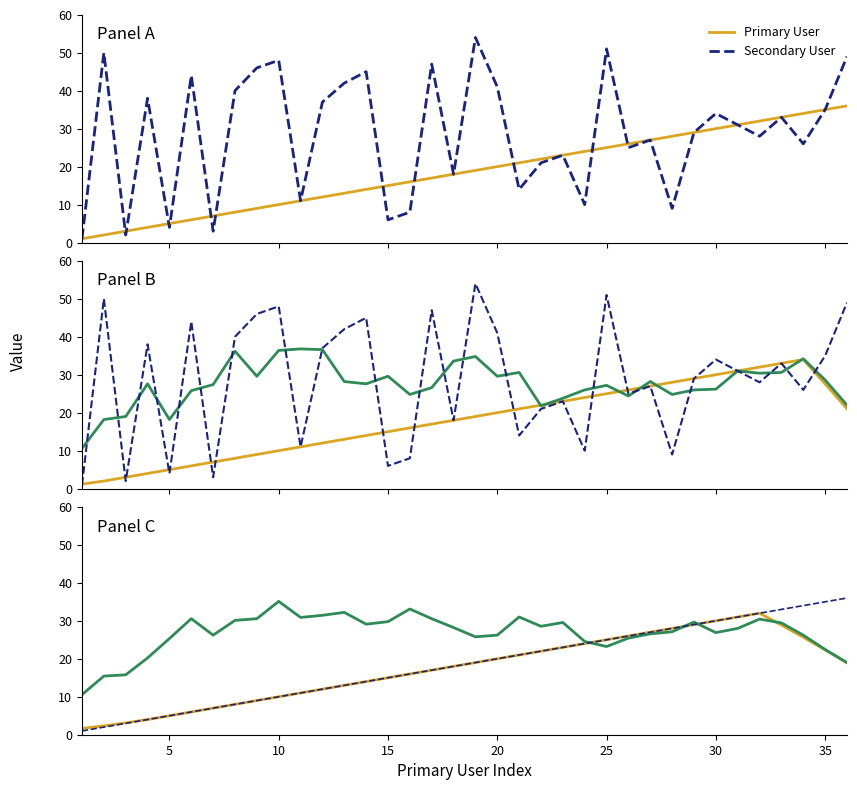

Reading right to left, what are all the values shown in this chart?

Primary User: 36	35	34	33	32	31	30	29	28	27	26	25	24	23	22	21	20	19	18	17	16	15	14	13	12	11	10	9	8	7	6	5	4	3	2	1
Secondary User: 49	35	26	33	28	31	34	29	9	27	25	51	10	23	21	14	41	54	18	47	8	6	45	42	37	11	48	46	40	3	44	4	38	2	50	1